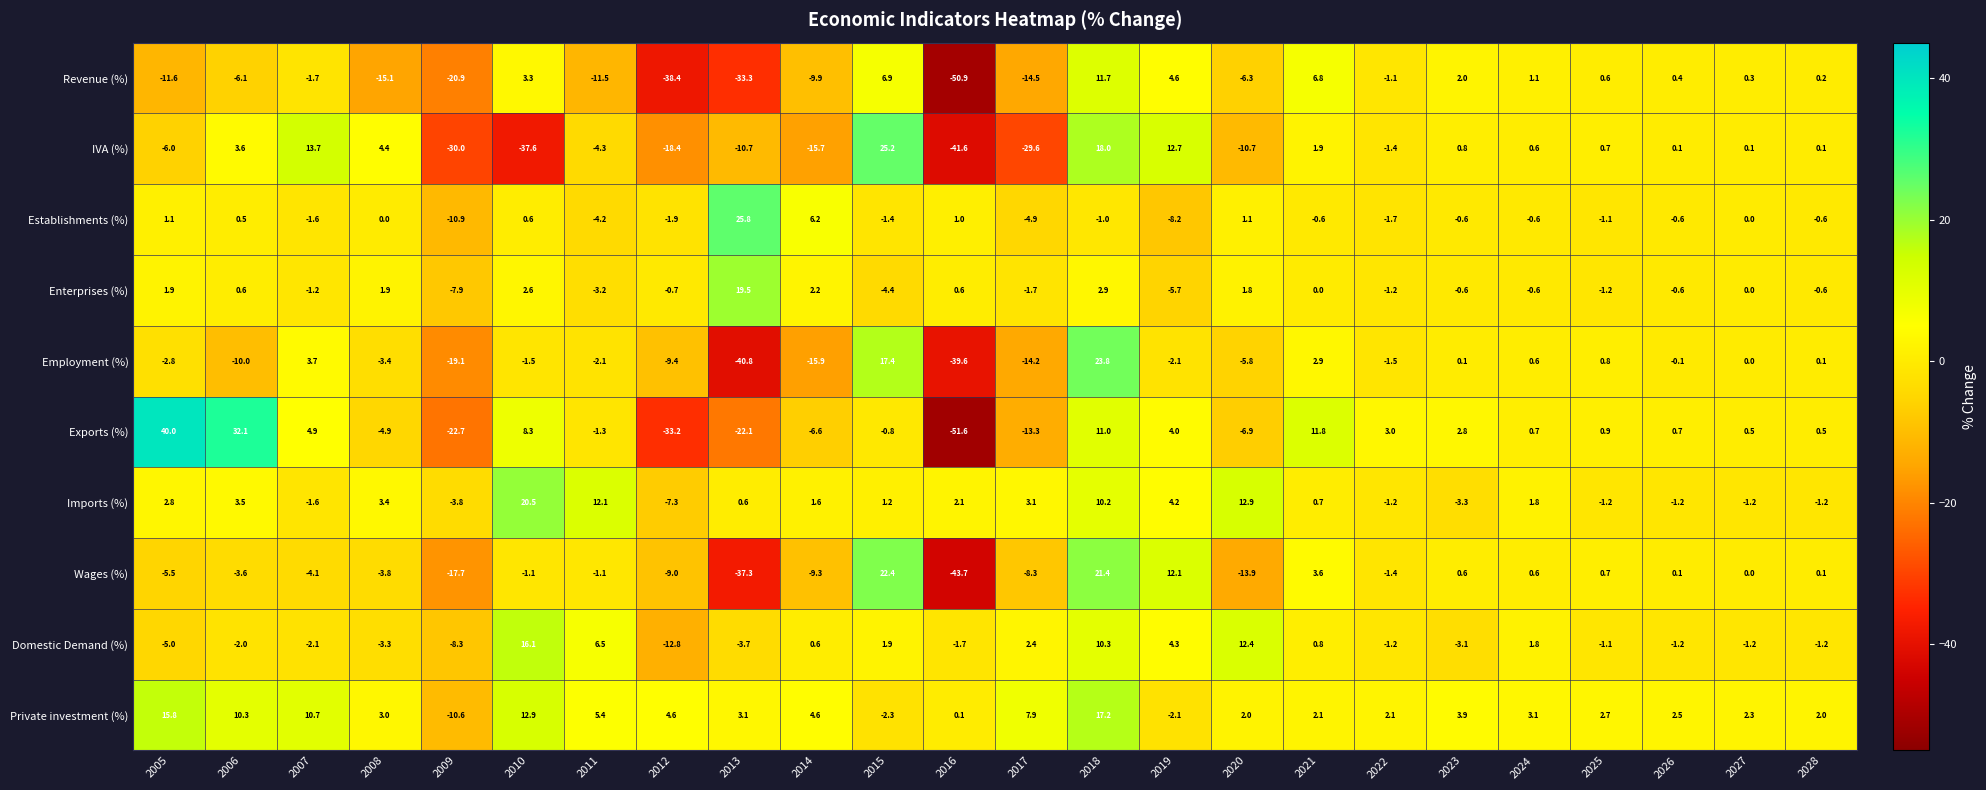

Which series has the largest range (max minus min)?

Exports (%)